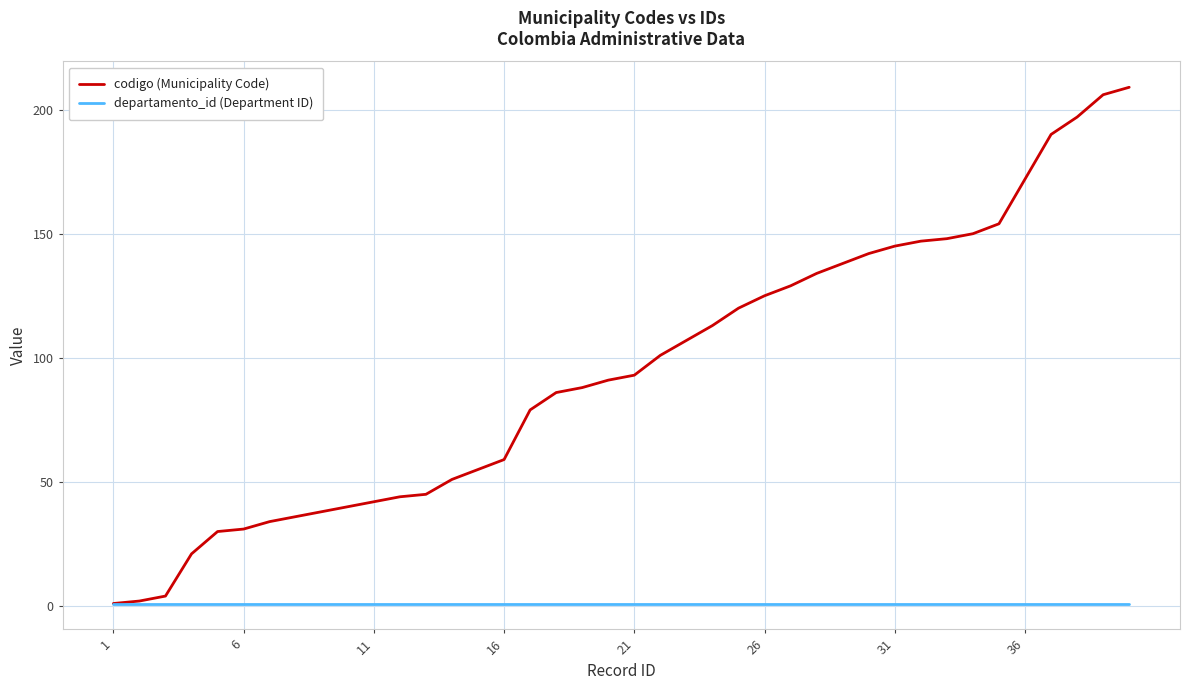

What are all the series names shown in the legend?

codigo (Municipality Code), departamento_id (Department ID)